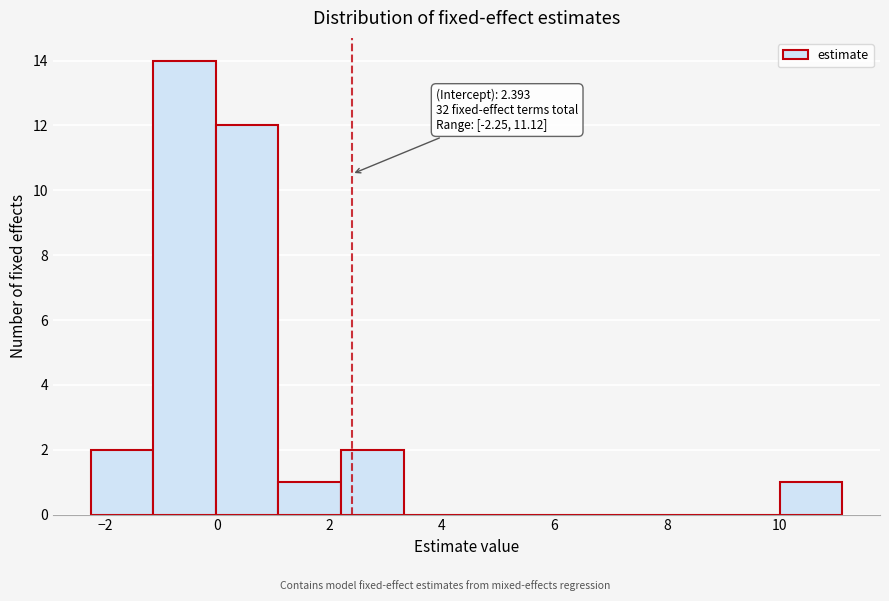

Which range on the x-axis has the tallest bar?

-1.2 to 0.0